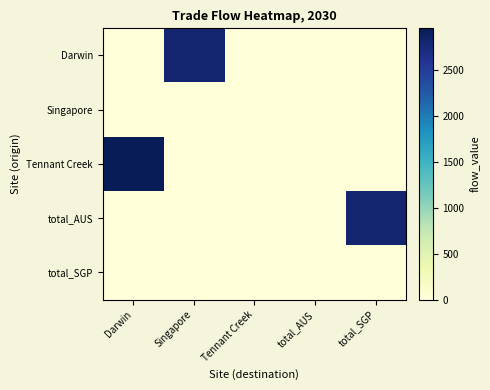

What is the maximum value shown in the chart?

2957.2